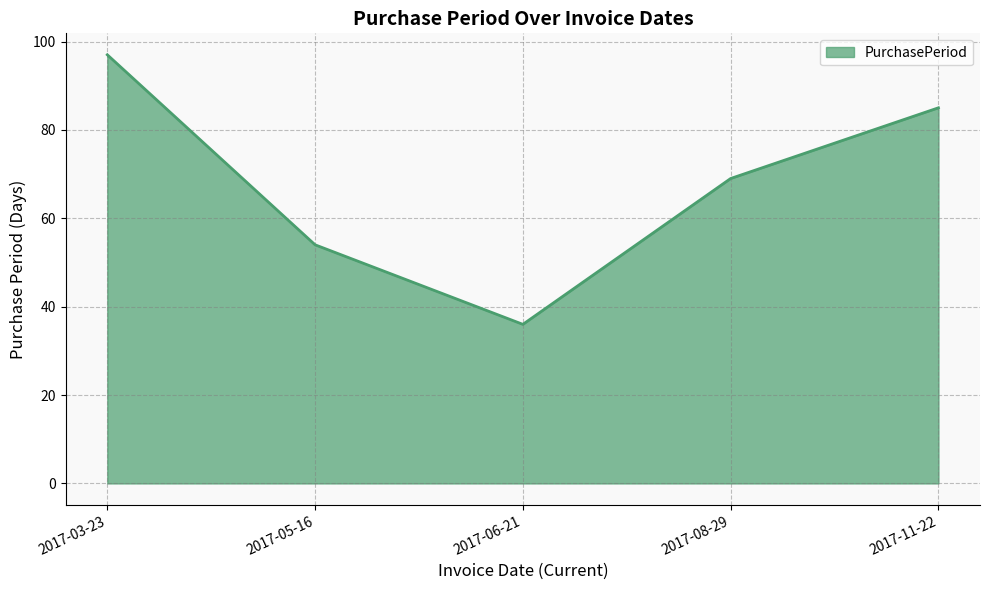

What is the ratio of the value at 2017-03-23 to the value at 2017-11-22?

1.1